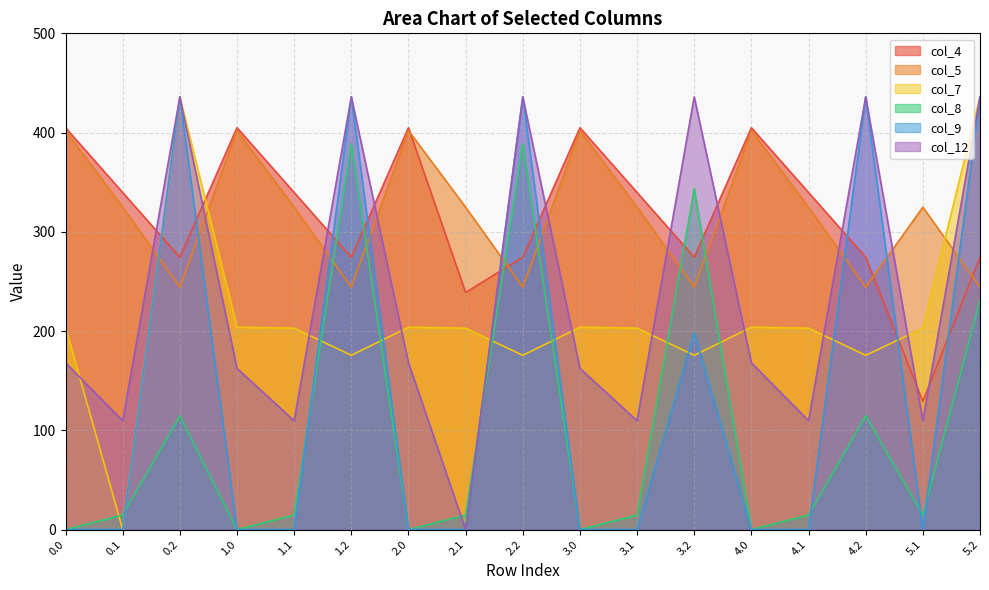

What is the average value of the col_12 series?

234.9